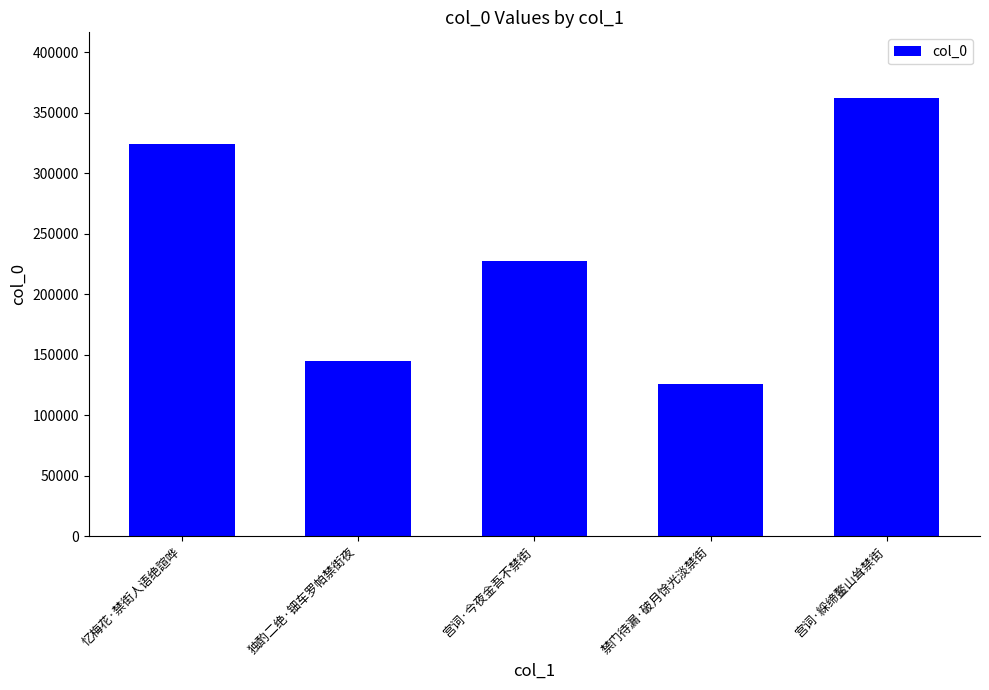

Which category has the highest value across all series?

宫词·綵缔鳌山耸禁街